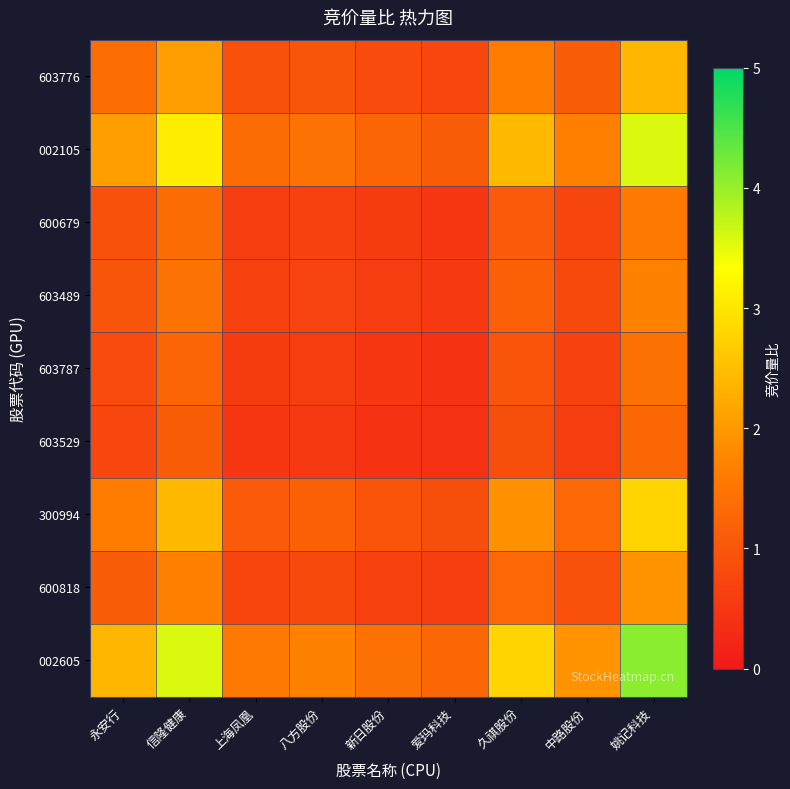

Which series has the largest total across all categories?

002605